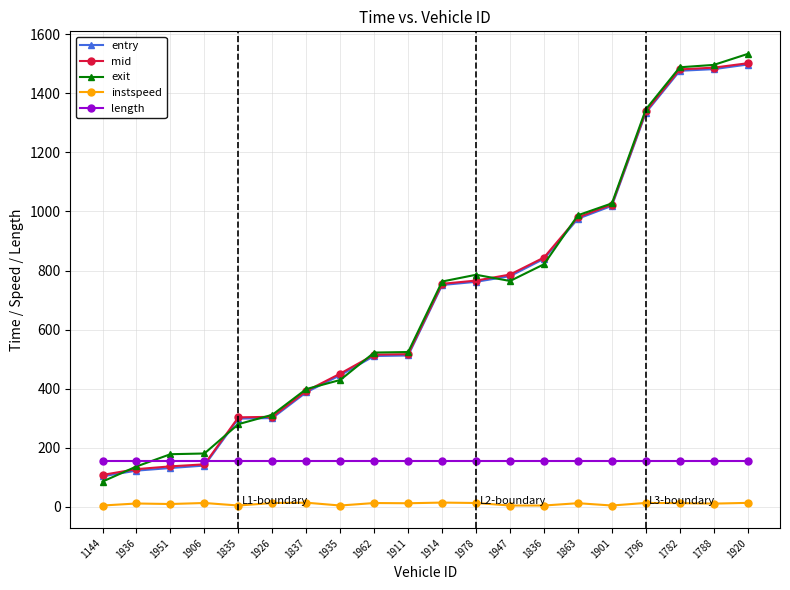

Which series changed the most between 1836 and 1782?

exit